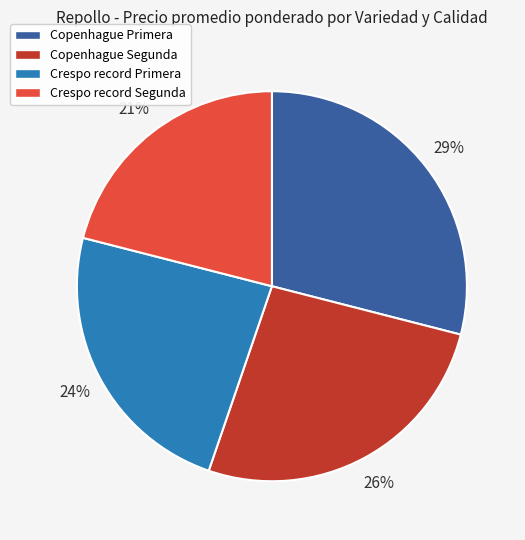

Rank the categories by value from lowest to highest.

Crespo record Segunda, Crespo record Primera, Copenhague Segunda, Copenhague Primera